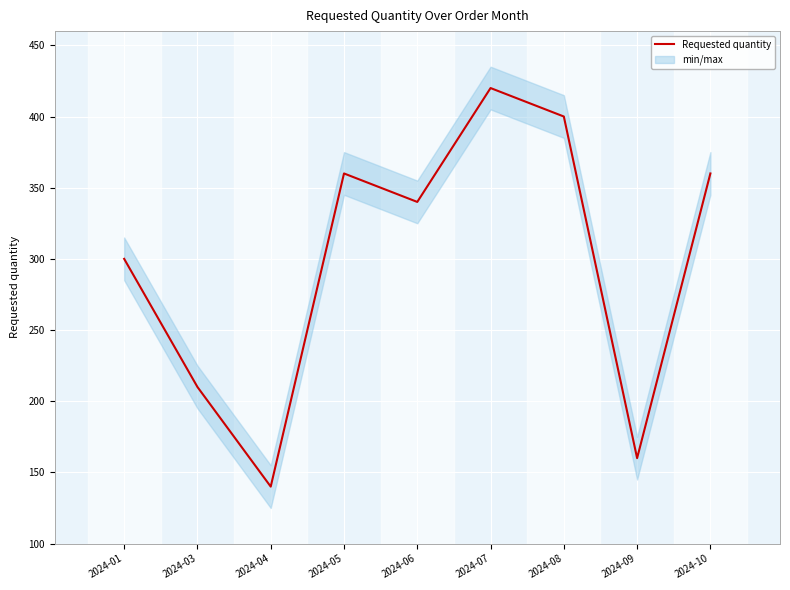

Reading left to right, list all the values displayed in this chart.

300	210	140	360	340	420	400	160	360